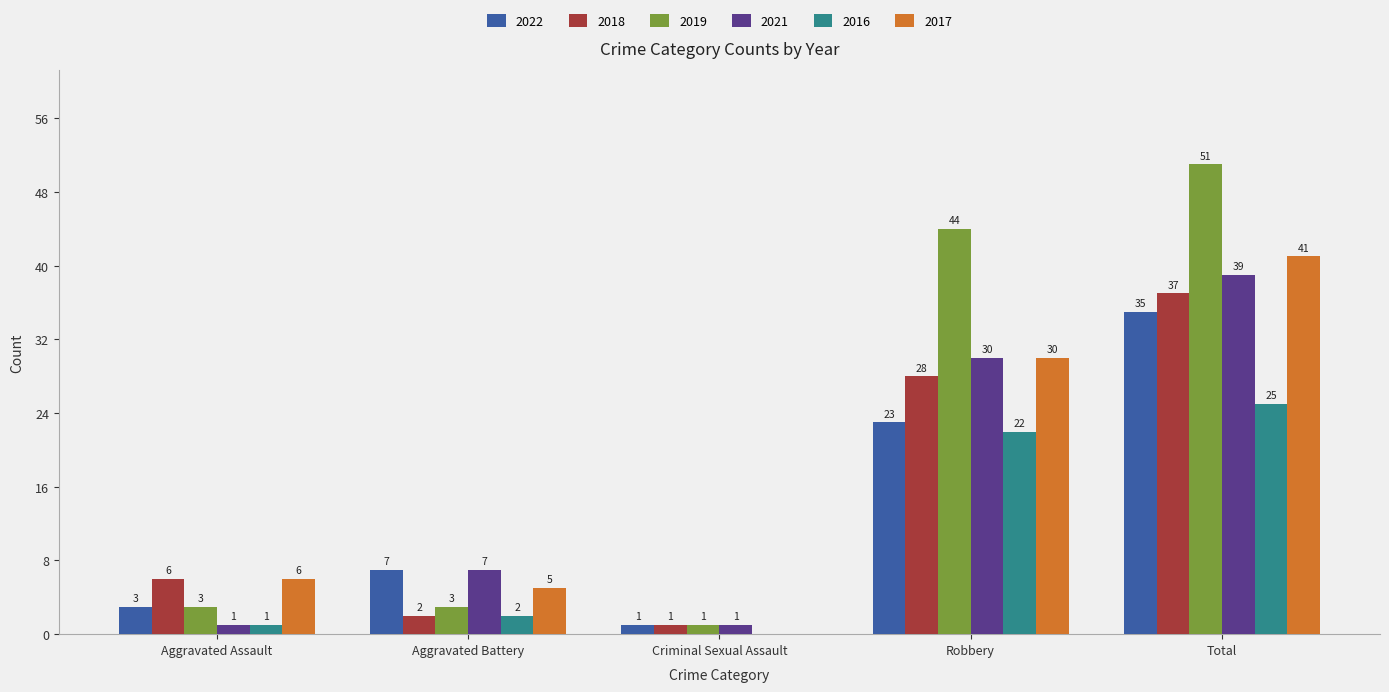

What is the maximum value shown in the chart?

51